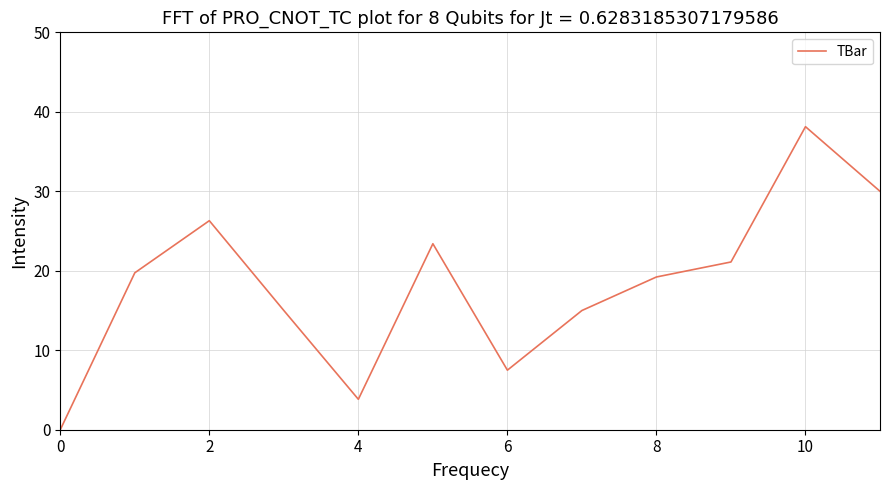

What is the maximum value shown in the chart?

38.1